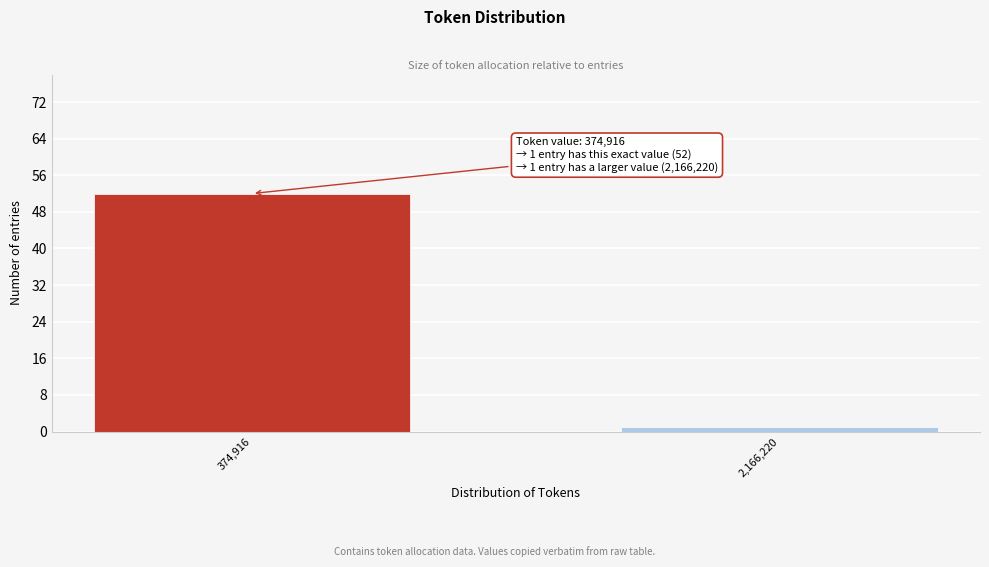

Reading left to right, list all the values displayed in this chart.

52	1